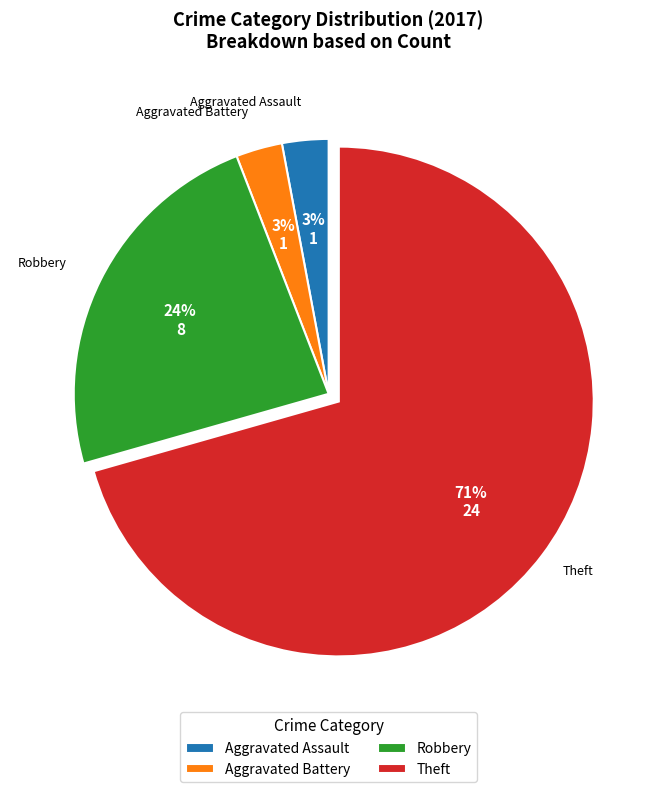

Does Theft account for over 50% of the chart?

Yes